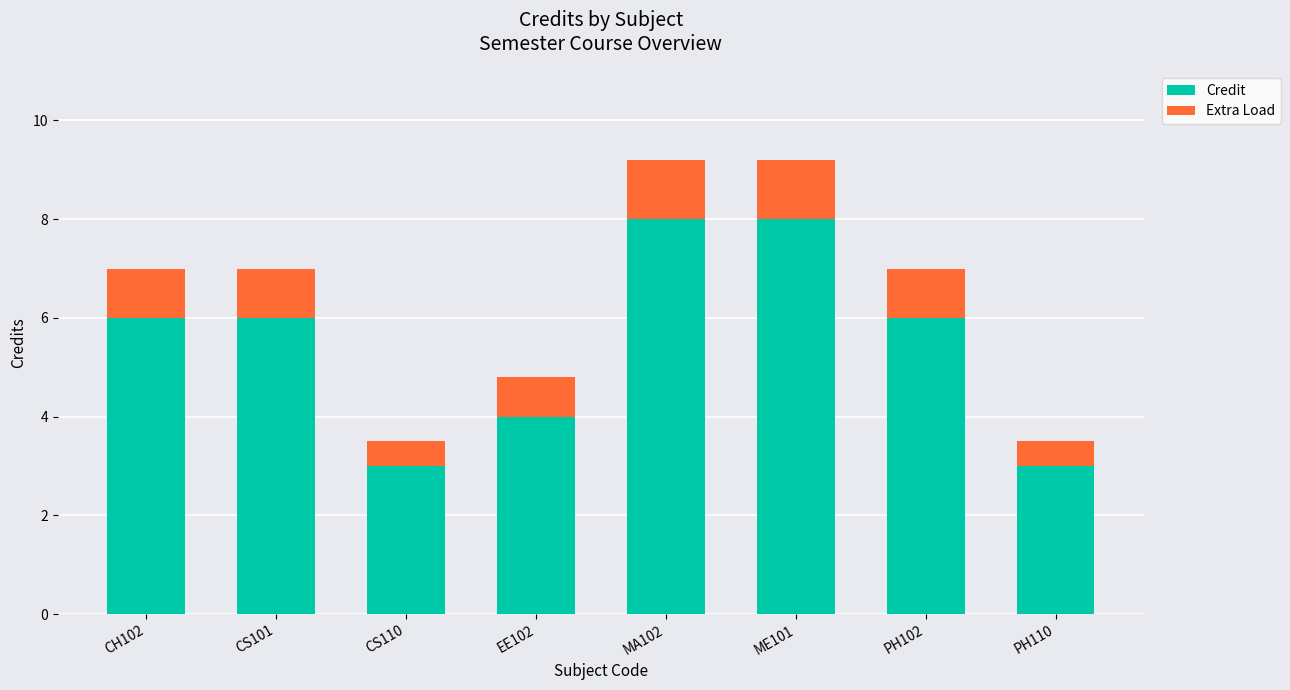

The value of Credit at EE102 is 4.0. True or false?

True